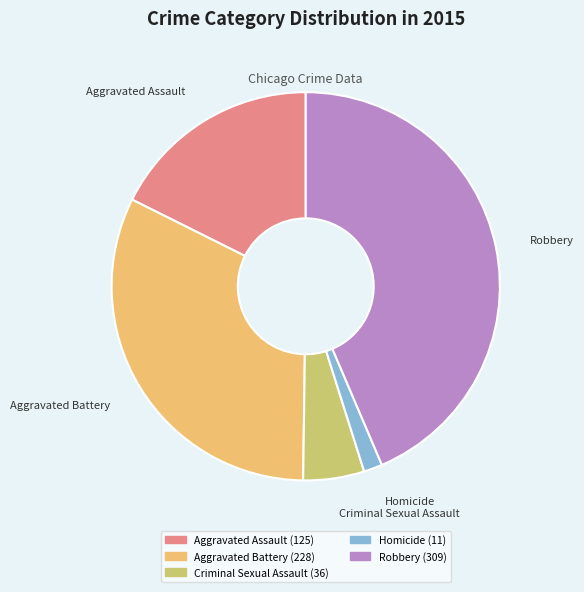

Is there any slice that represents more than half of the pie?

No